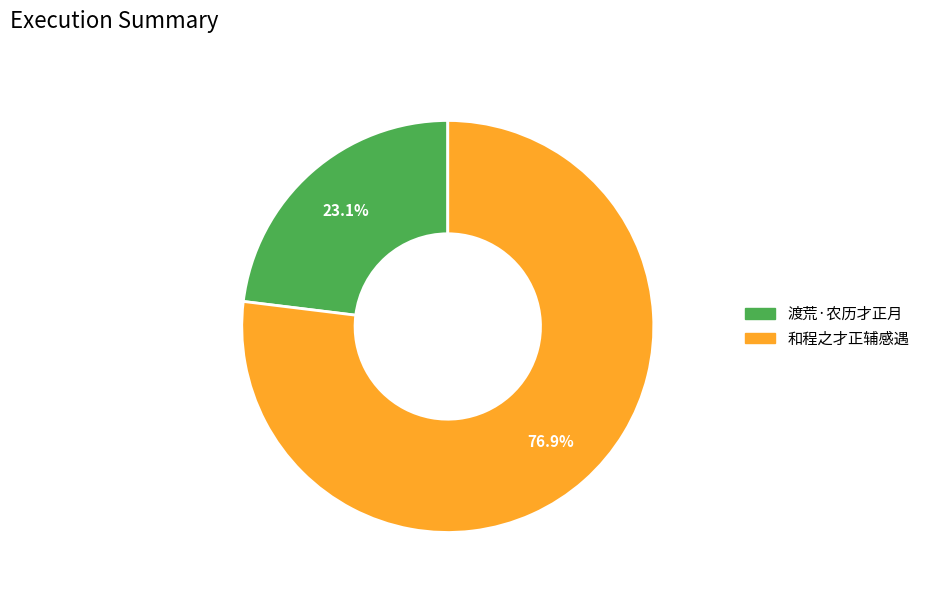

To the nearest percent, what percentage of the pie is 和程之才正辅感遇?

77%